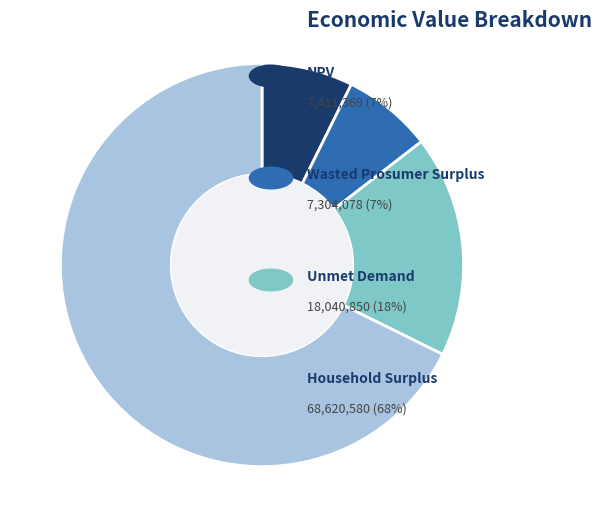

Count the number of slices in the pie.

4